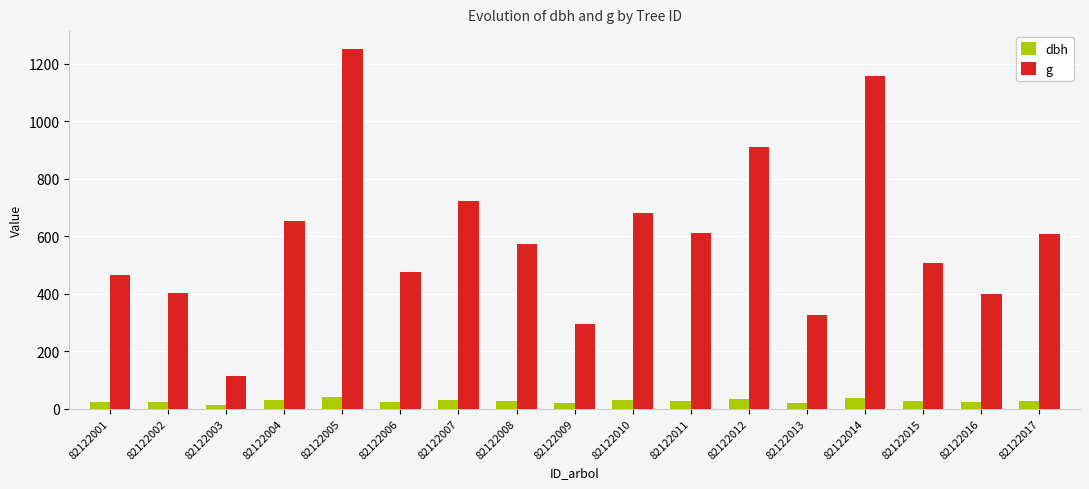

Which series changed the most between 82122009 and 82122012?

g